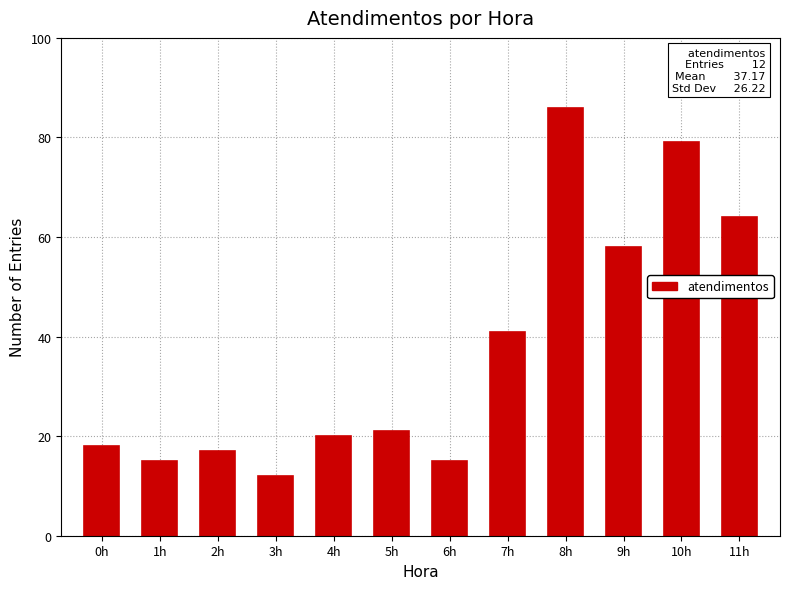

What is the difference between the maximum and minimum values?

74